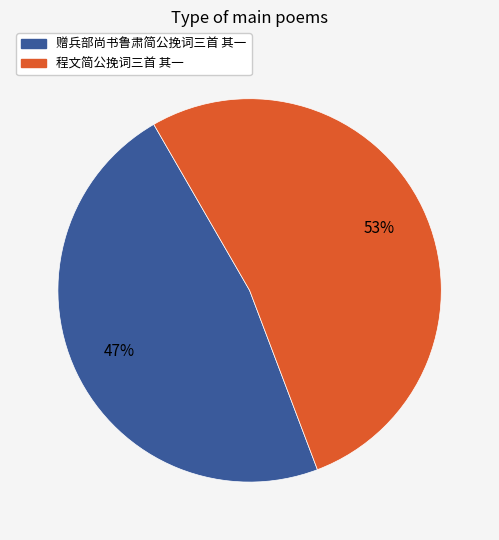

Is 赠兵部尚书鲁肃简公挽词三首 其一 the majority of the pie?

No